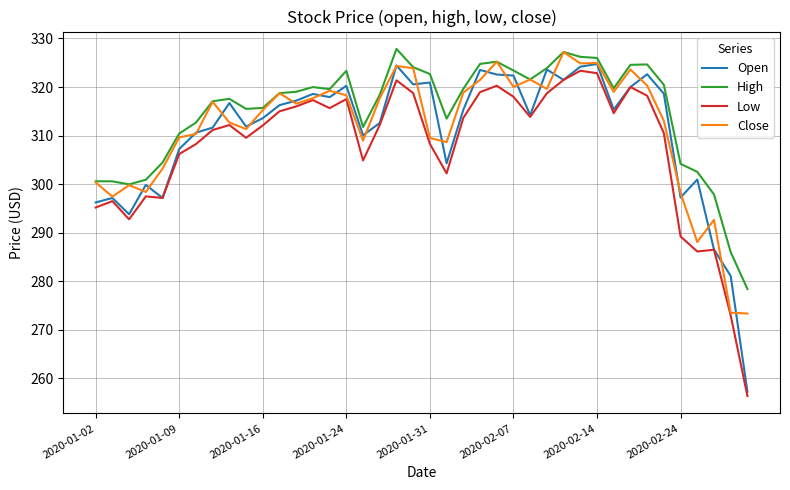

True or false: High has more than 2 interior local peaks.

True